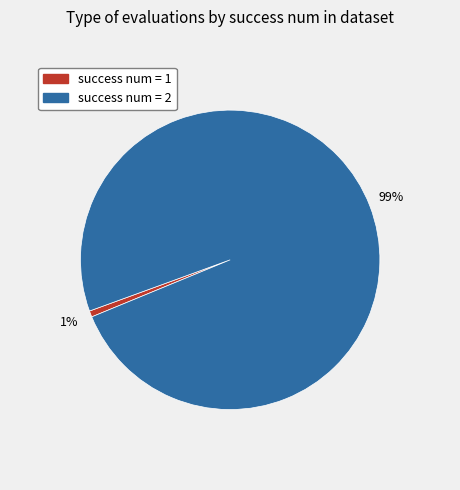

Which slice represents more than half of the pie?

success num = 2